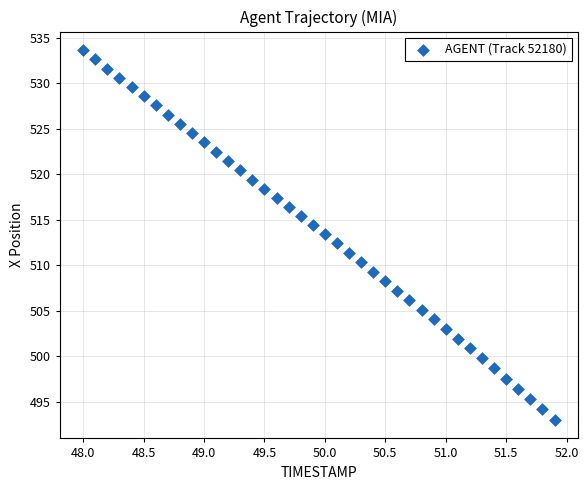

What is the range of X values (max minus min)?

3.9